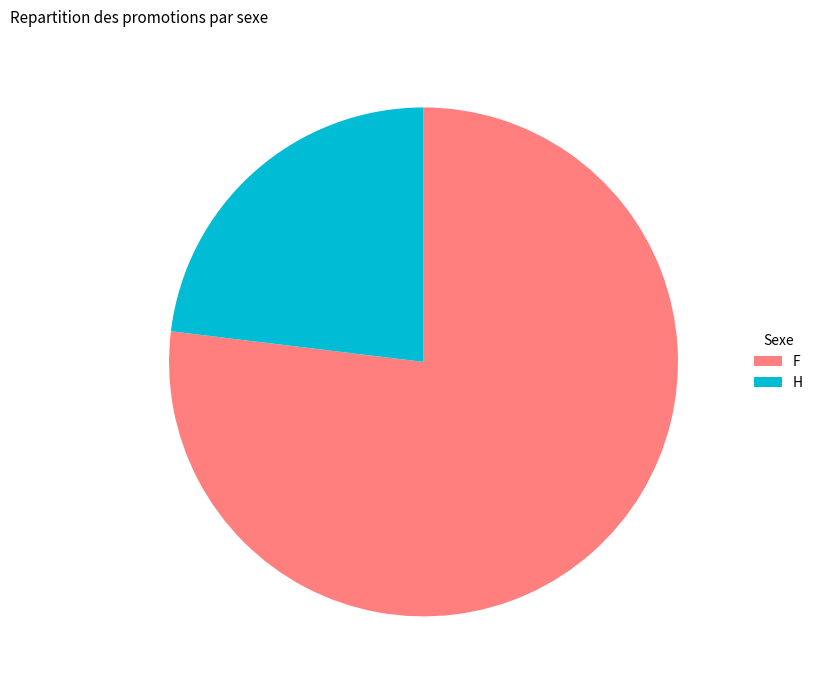

Which slice represents more than half of the pie?

F